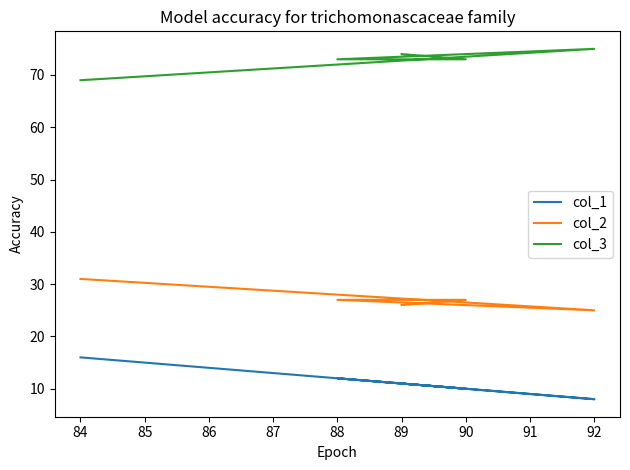

Is the value of col_2 at 89 greater than the value of col_1 at 84?

Yes